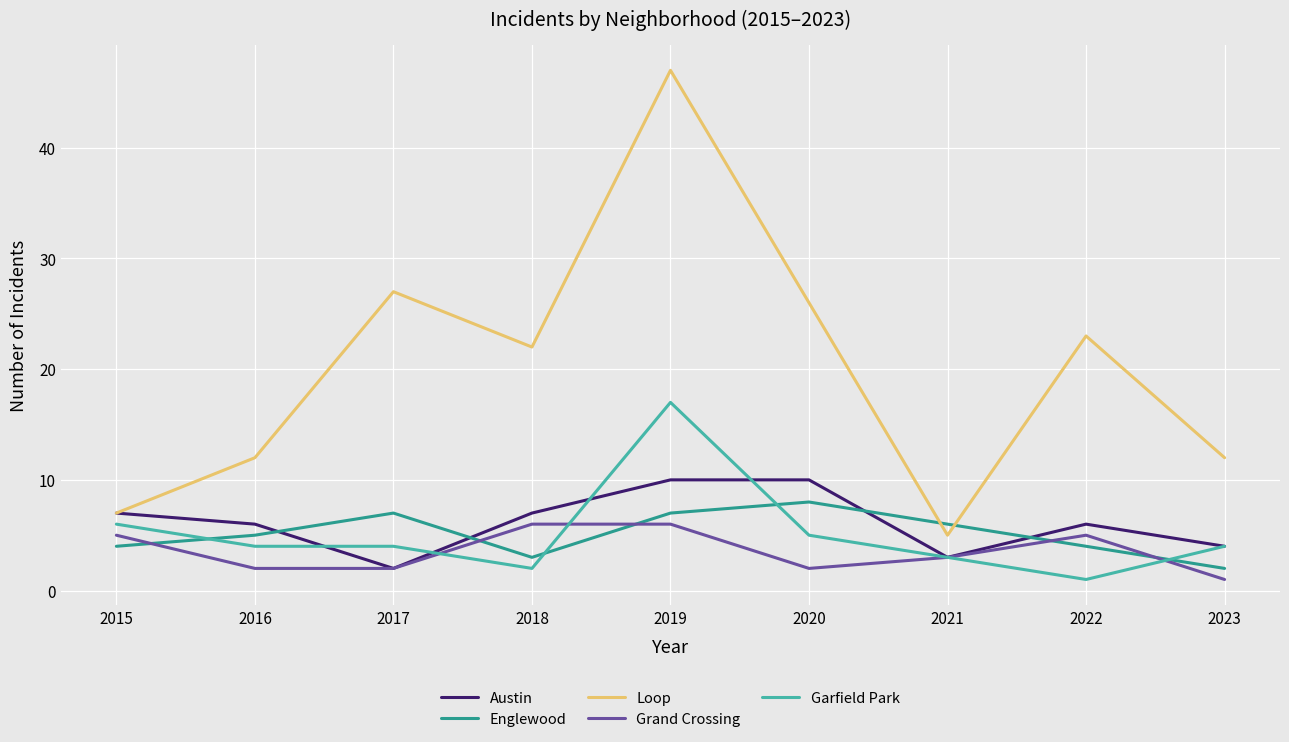

What is the minimum value shown in the chart?

1